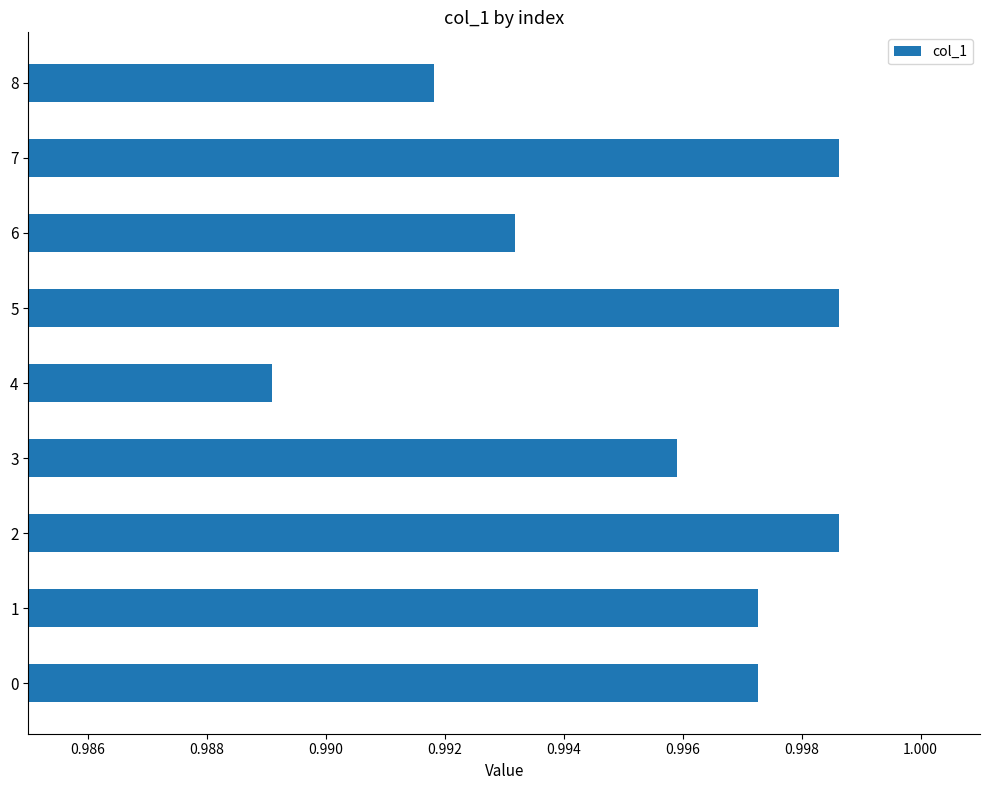

Is it true that the value at 1 is 0.4?

False